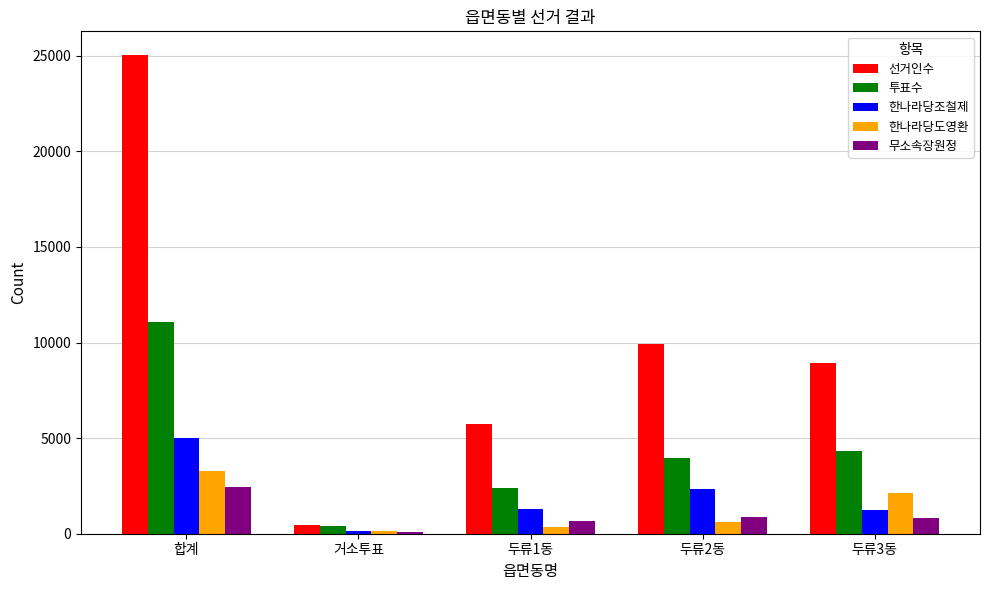

True or false: 선거인수 has a value of 25029 at 합계.

True